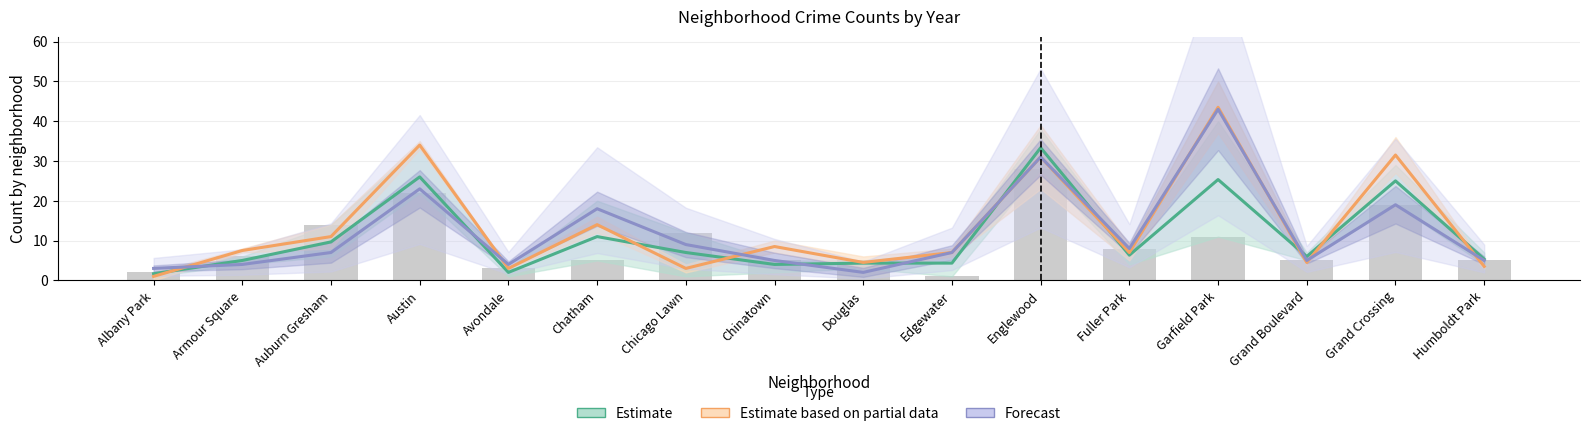

What is the label of the 7th bar from the left?

Chicago Lawn